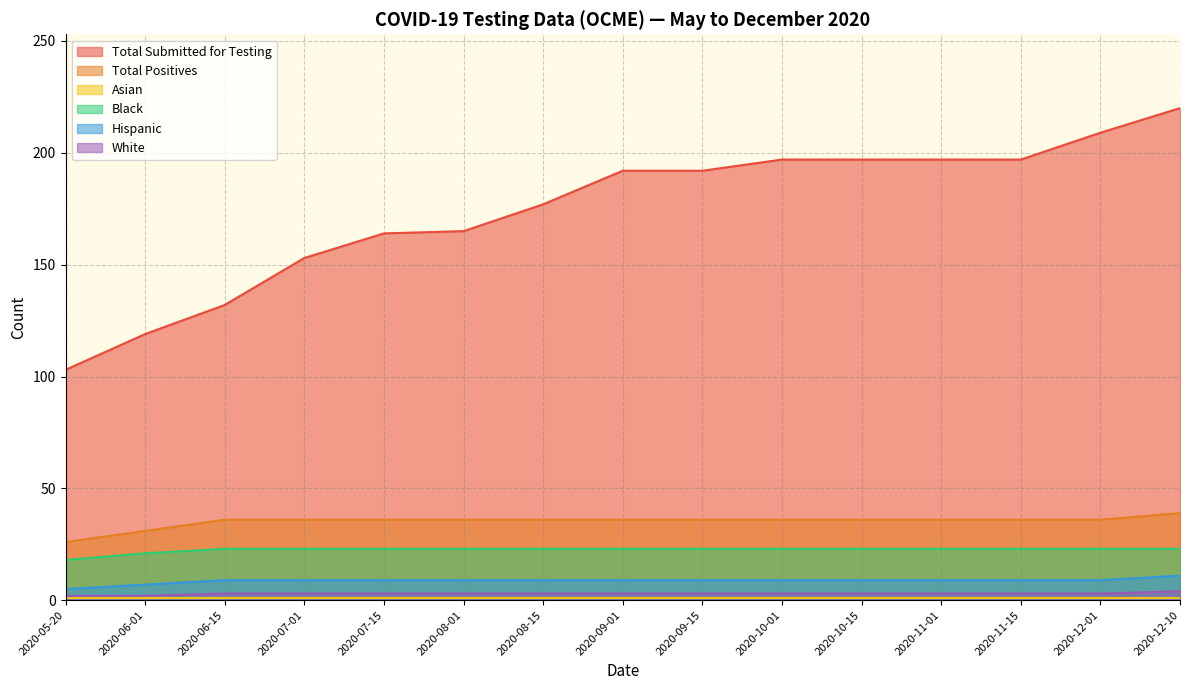

Which has a higher value, 2020-06-06 or 2020-06-05?

2020-06-06